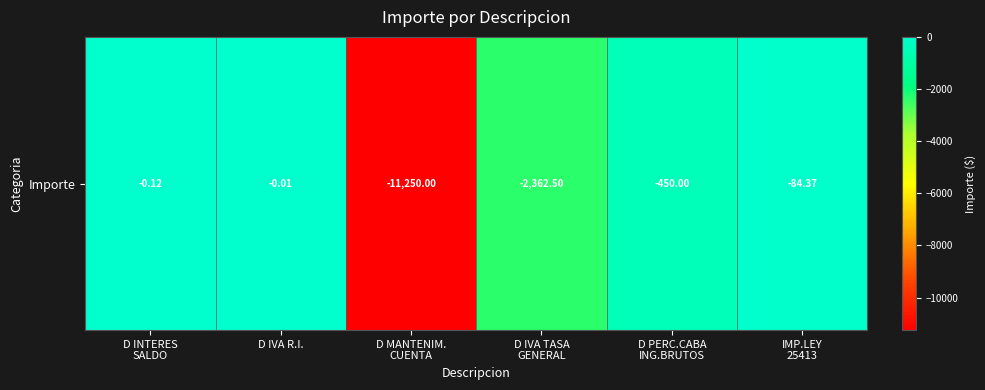

Which category has the lowest value across all series?

D MANTENIM.
CUENTA